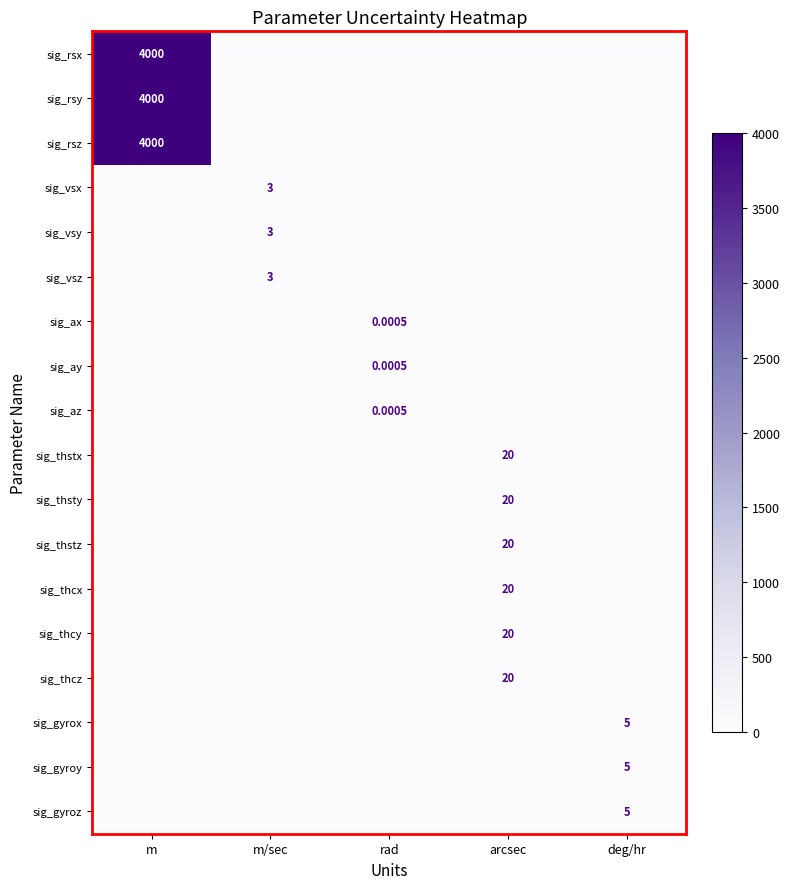

Which category has the lowest value in the sig_ay series?

m